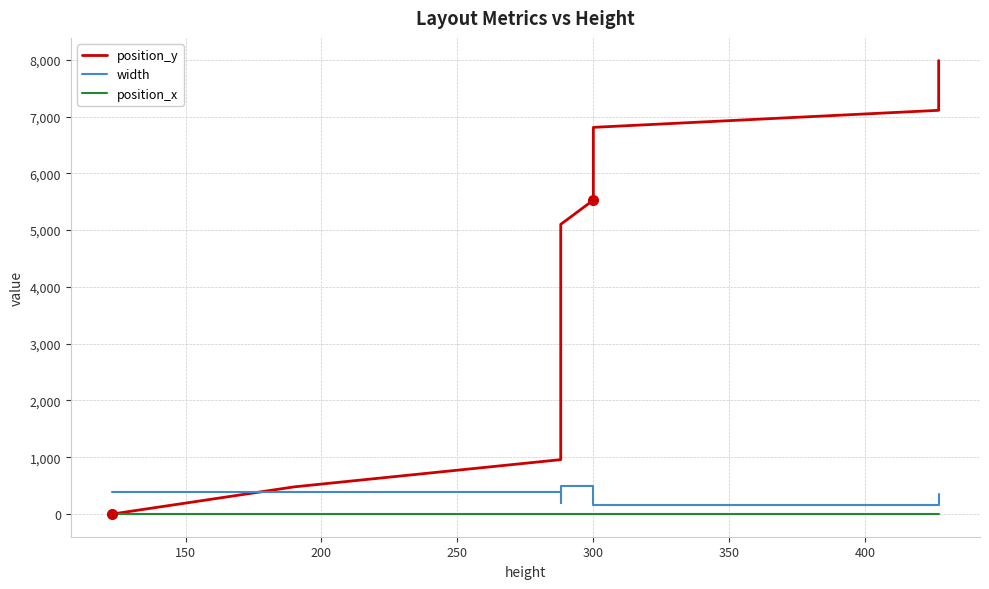

Which series has the largest total across all categories?

position_y